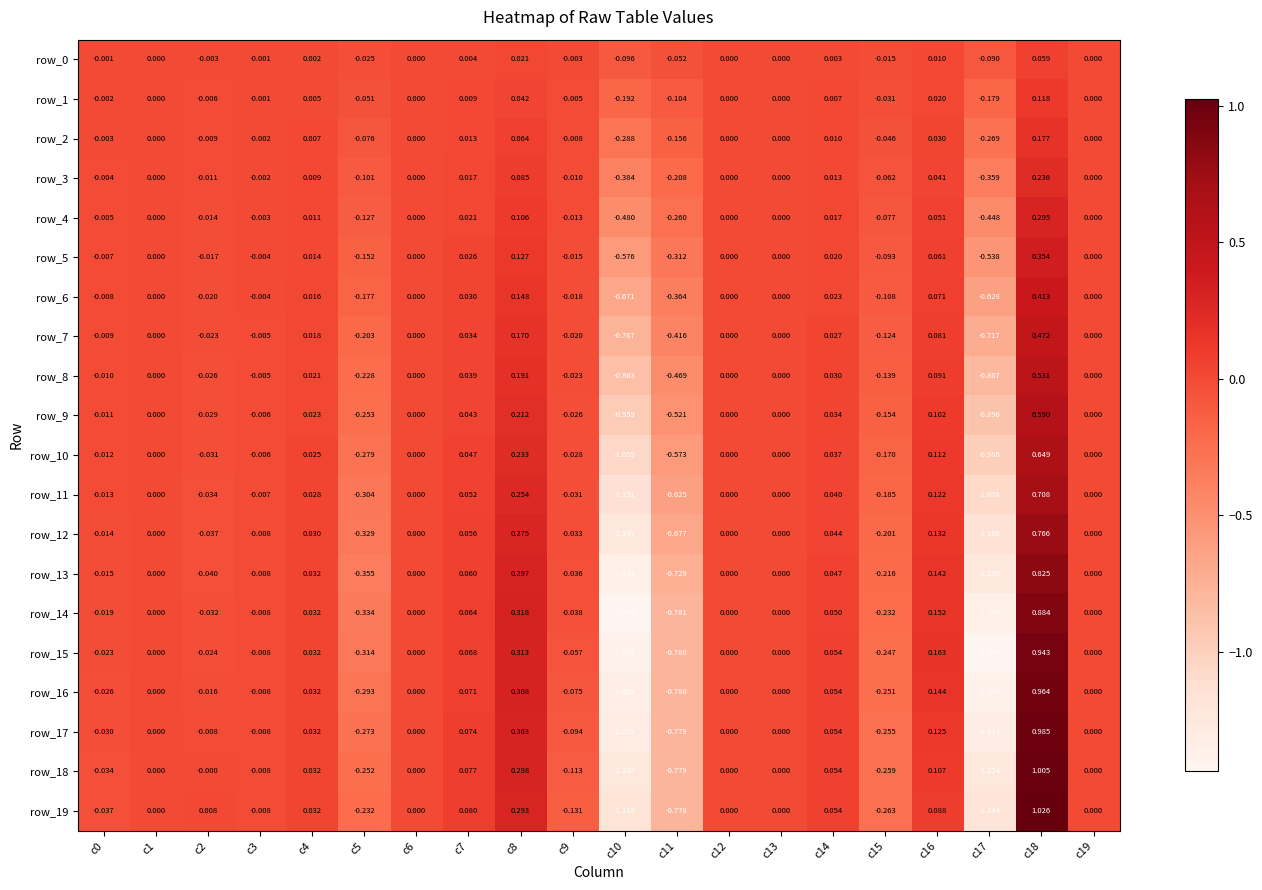

At which label does row_11 reach its peak?

c18